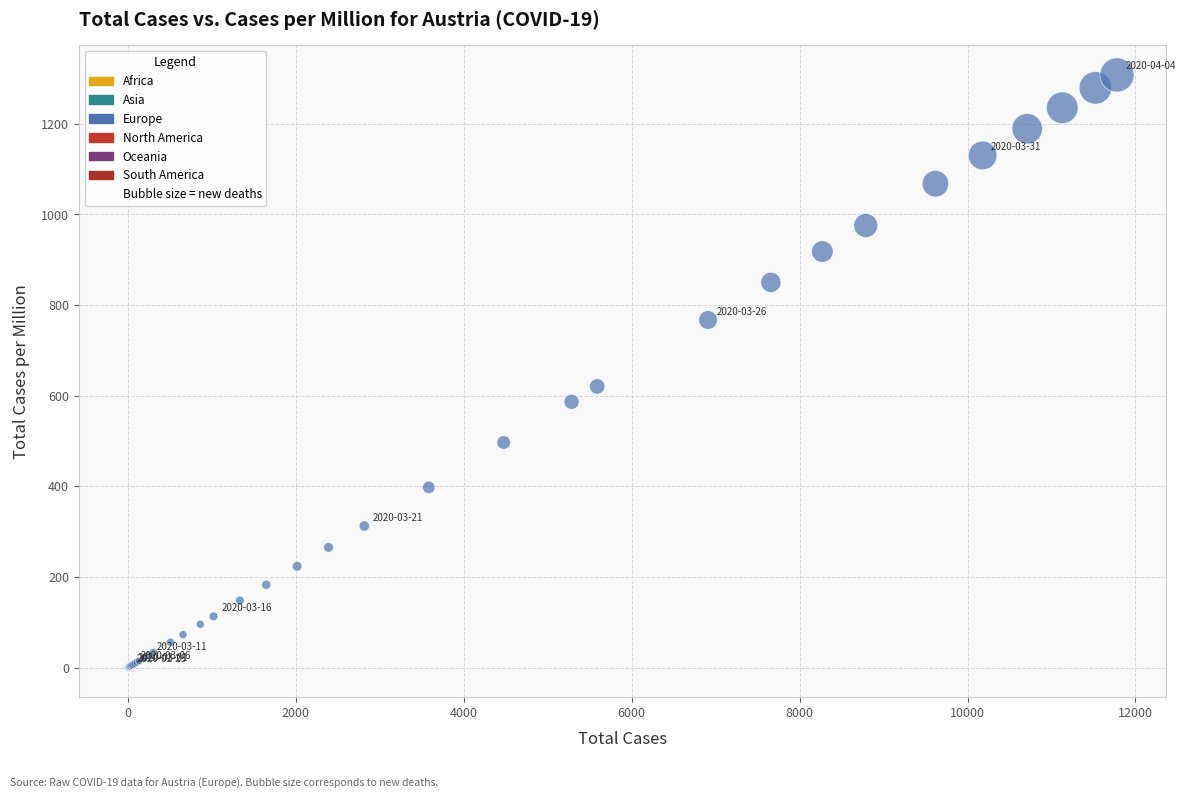

What Y value in the scatter plot is closest to 654?

620.4